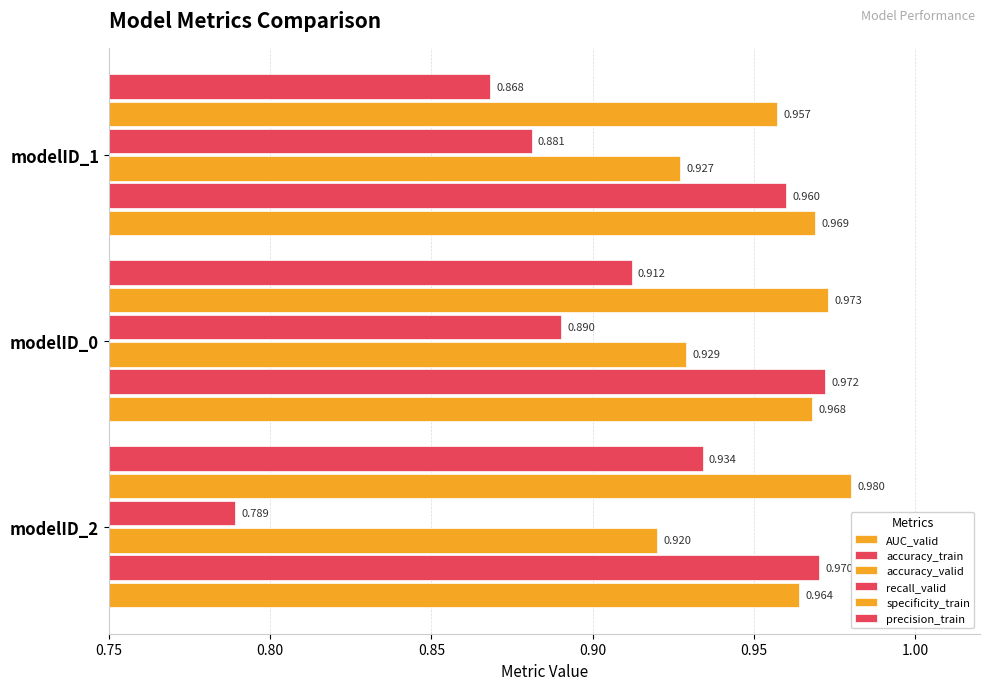

Rank the series by their maximum value, from lowest to highest.

recall_valid, accuracy_valid, precision_train, AUC_valid, accuracy_train, specificity_train